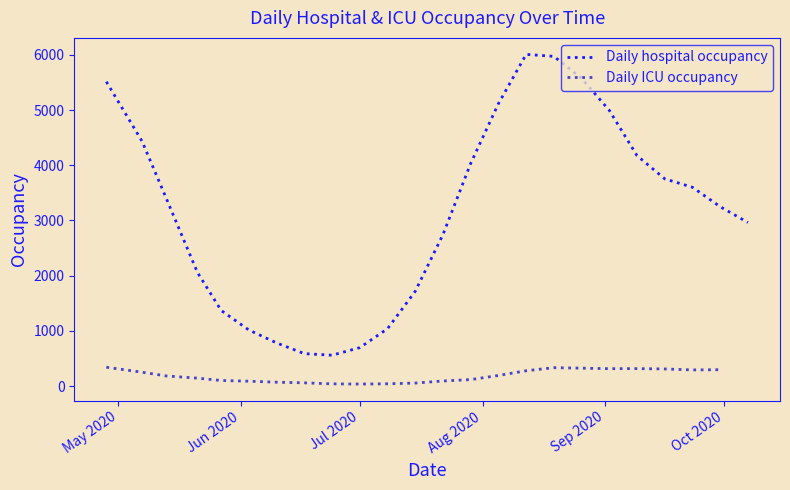

What is the difference between the values at 2020-05-21 and 2020-07-01?

1362